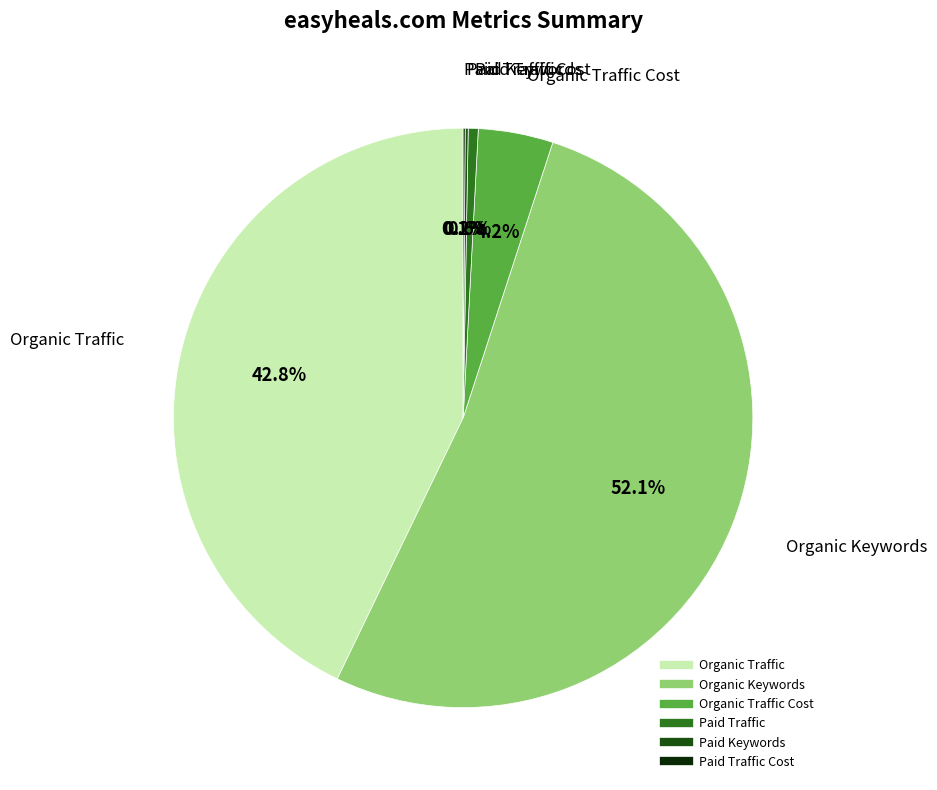

Is there a majority slice in this chart?

Yes